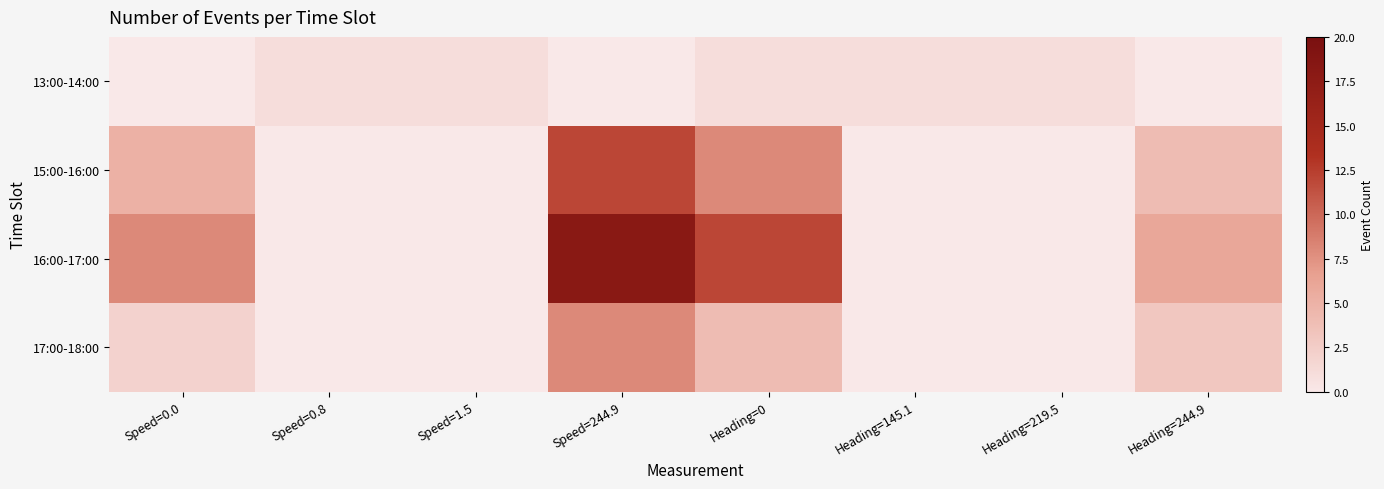

List the series in order of their overall mean, lowest first.

13:00-14:00, 17:00-18:00, 15:00-16:00, 16:00-17:00